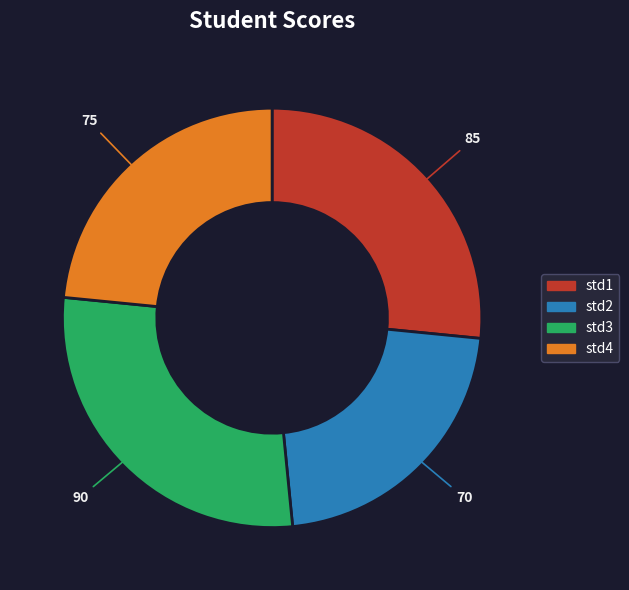

Rank the categories by value from lowest to highest.

std2, std4, std1, std3